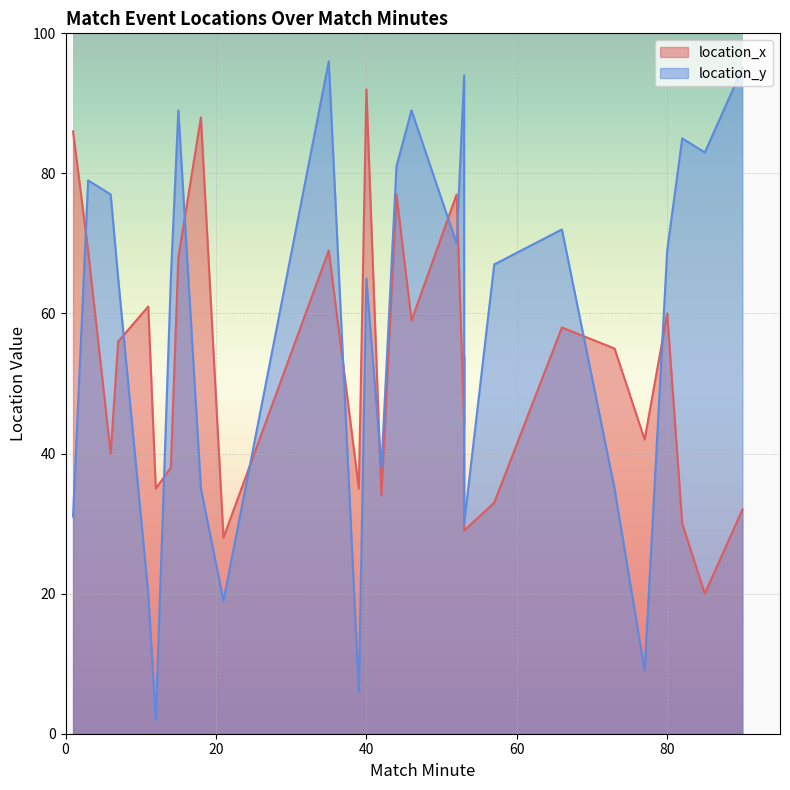

Which category has the lowest value across all series?

12